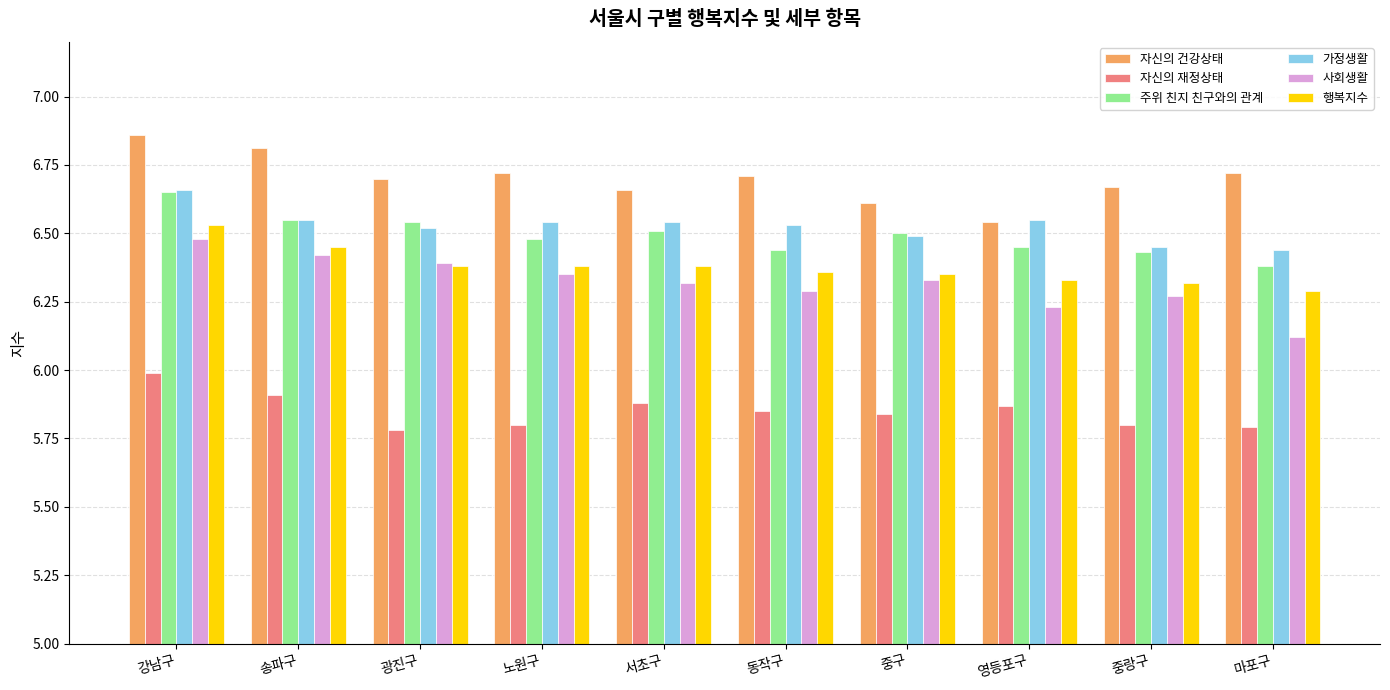

Which series has the largest range (max minus min)?

사회생활